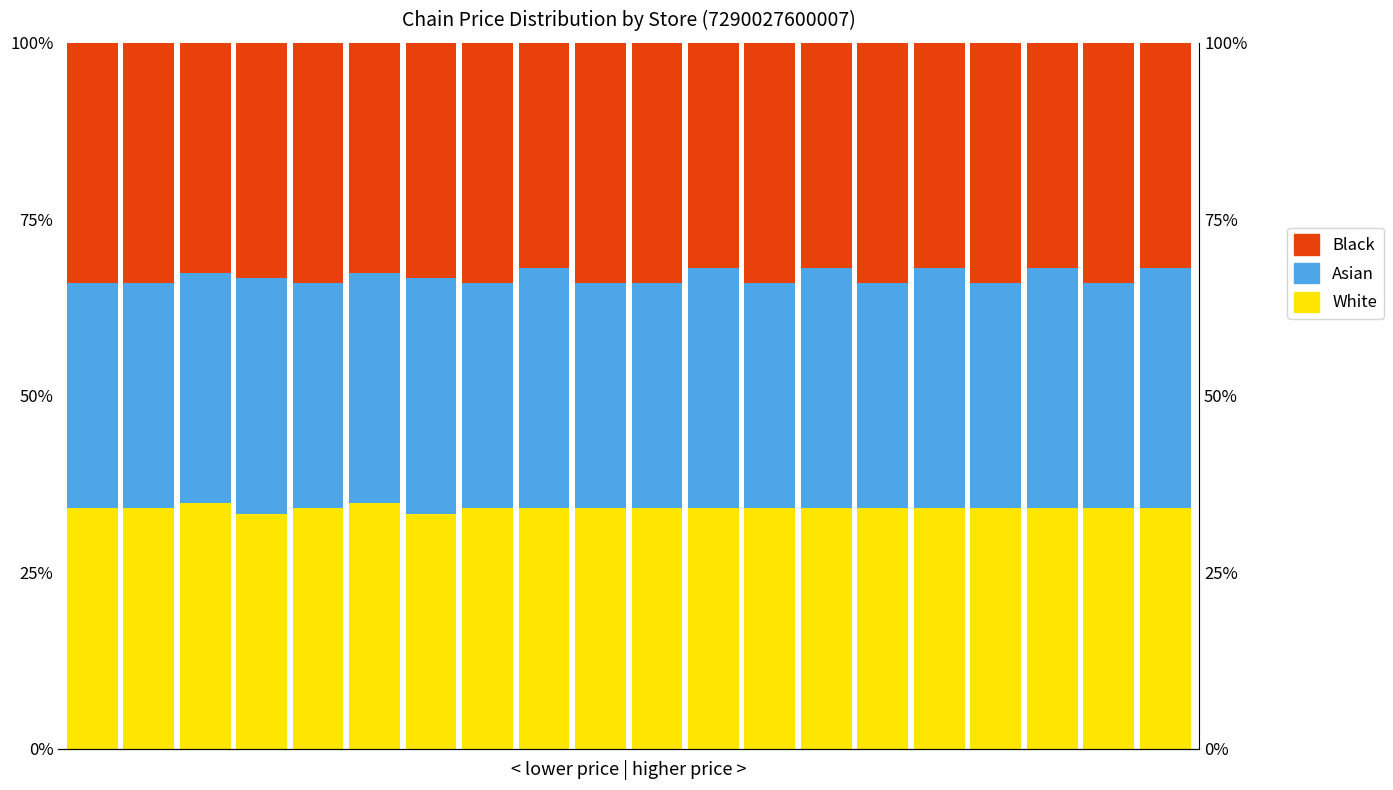

Does the chart contain any negative values?

No